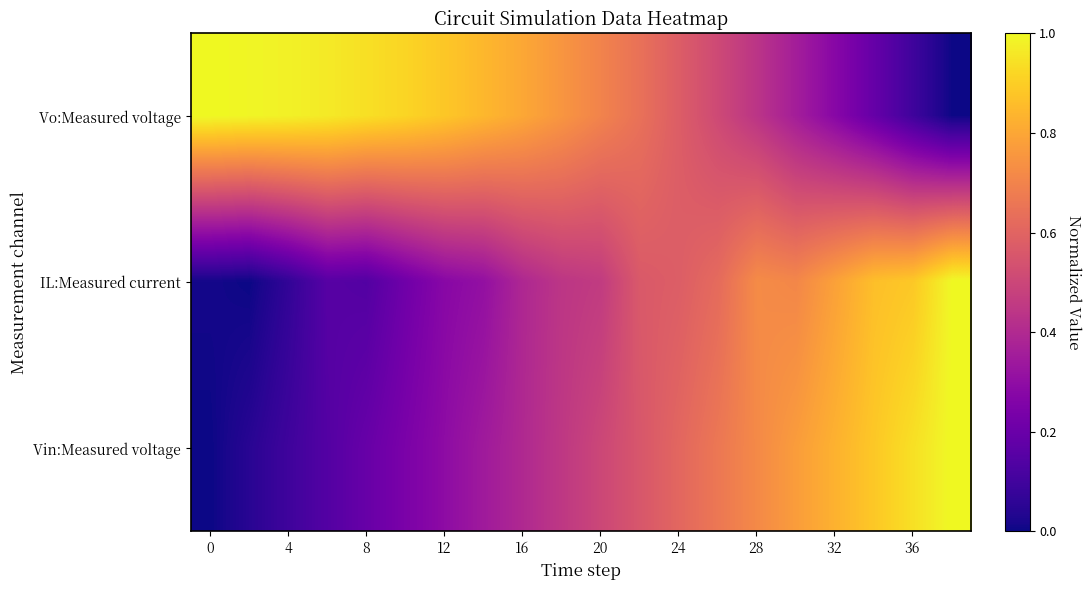

At how many categories does at least one series exceed 0?

20